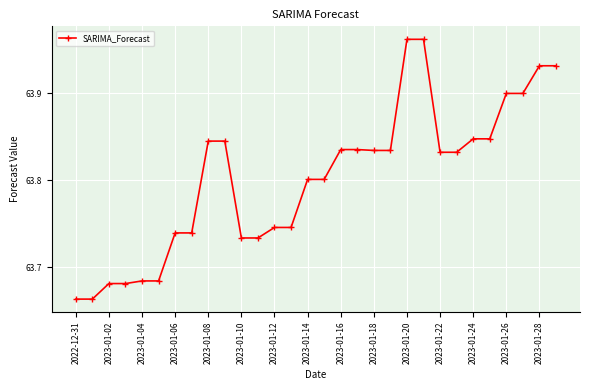

True or false: the data has more than 0 interior local peaks.

True